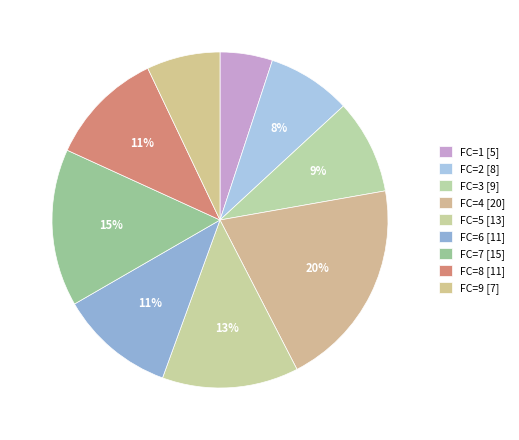

Which slice is the smallest?

FC_1